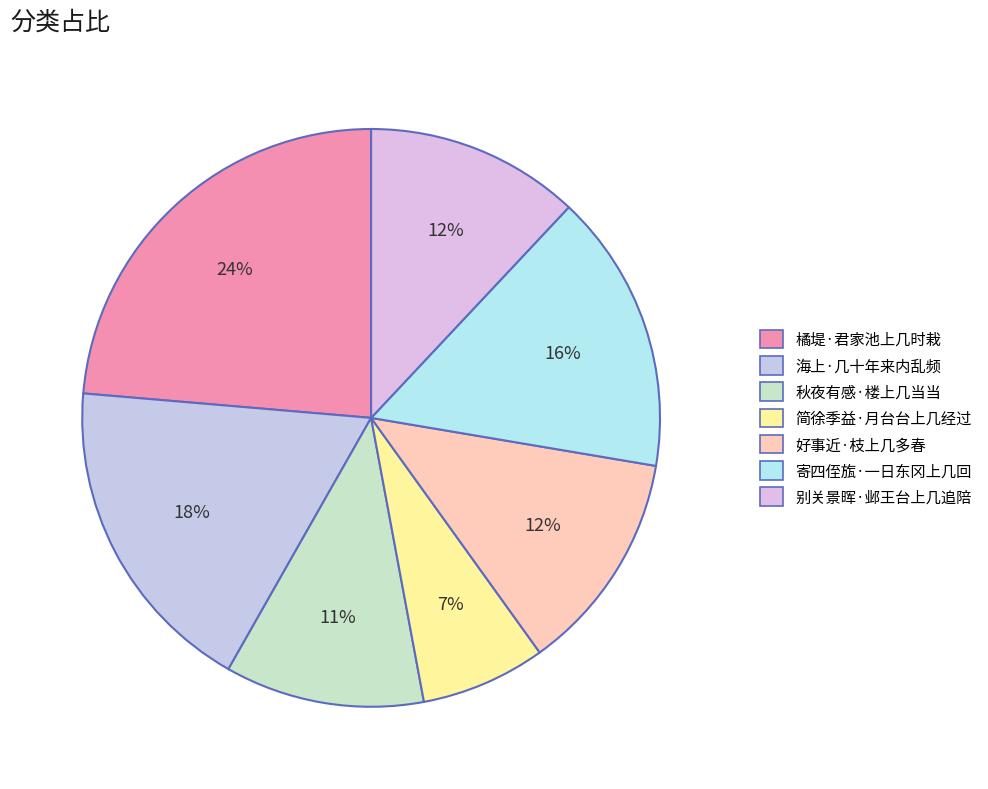

To the nearest percent, what percentage of the pie is 好事近·枝上几多春?

12%